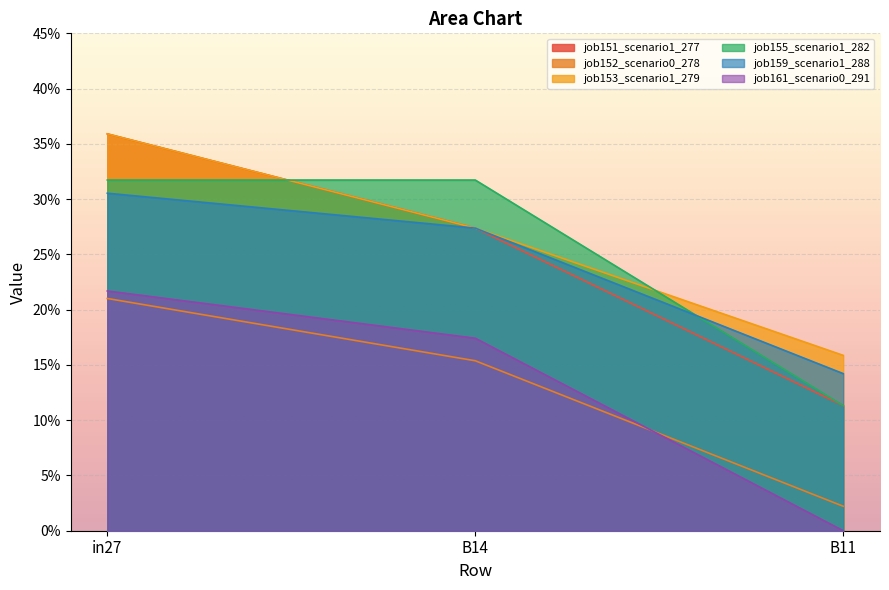

True or false: job152_scenario0_278 has a value of 0.2 at B14.

True